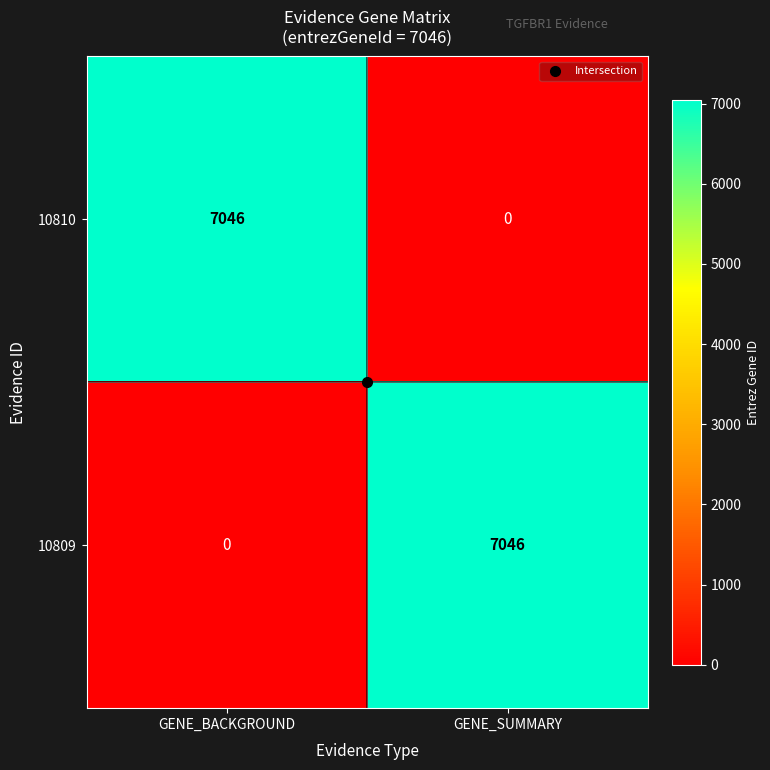

What is the spread (max minus min) of values at GENE_BACKGROUND?

7046